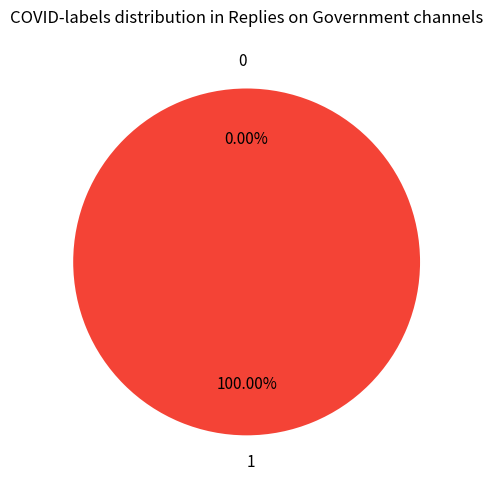

To the nearest percent, what is the difference between the 0 and 1 slice percentages?

100%